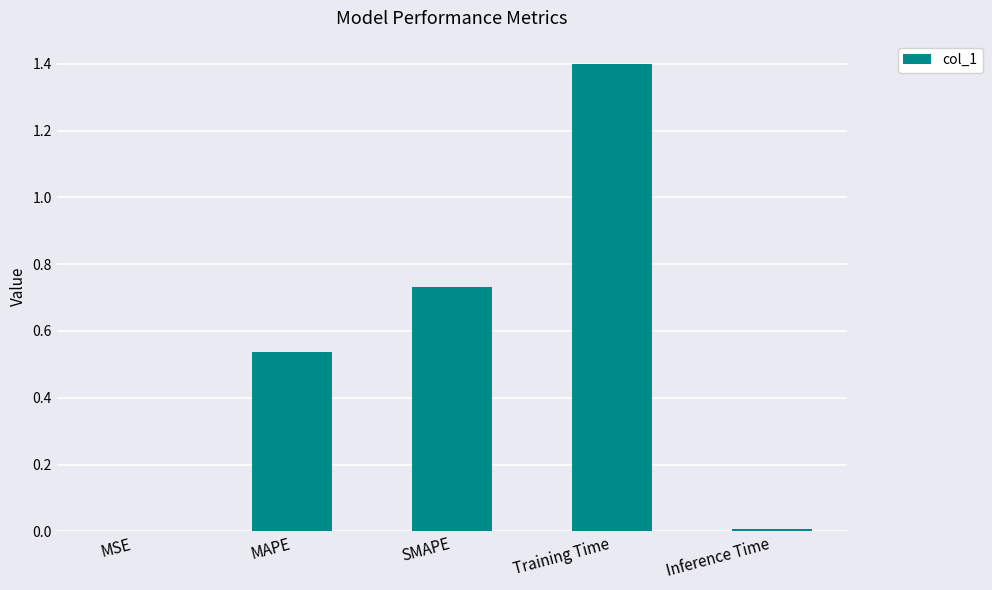

What is the maximum value shown in the chart?

1.4